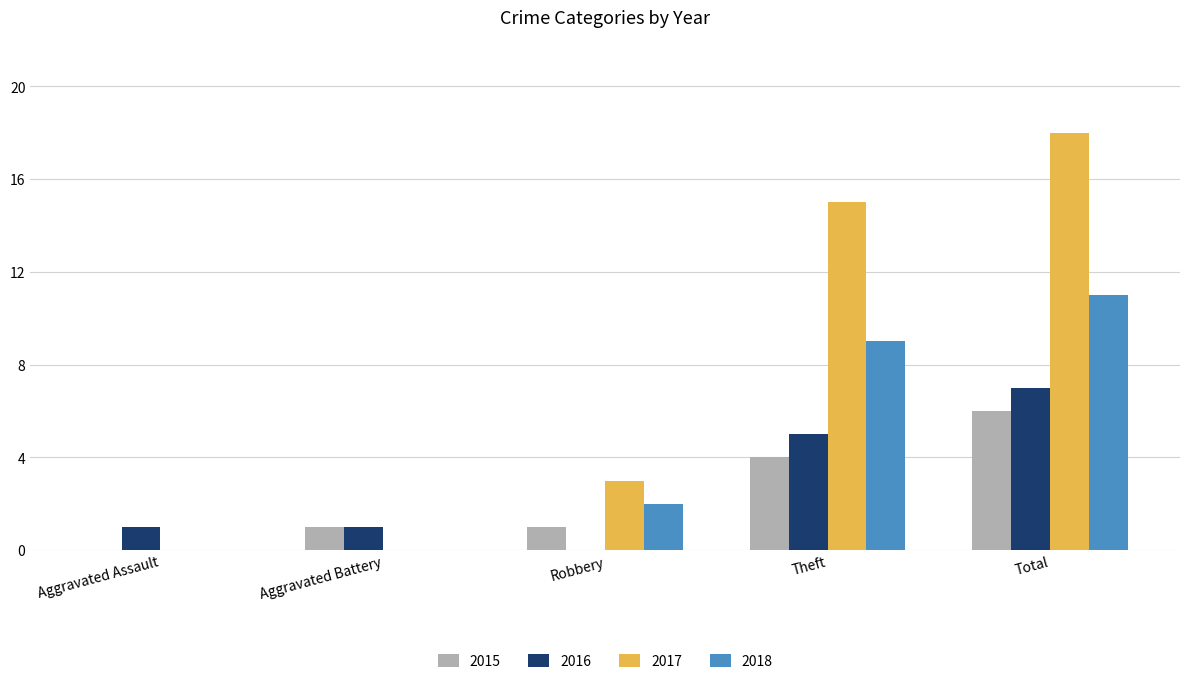

At which label is 2018 closest to 5?

Robbery